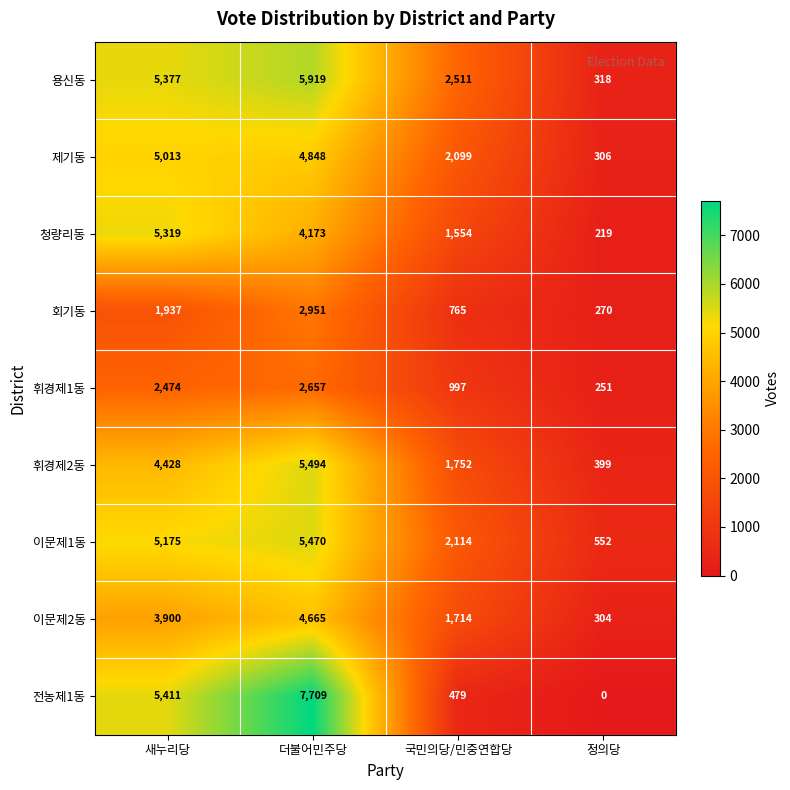

At how many categories does at least one series exceed 1846?

3